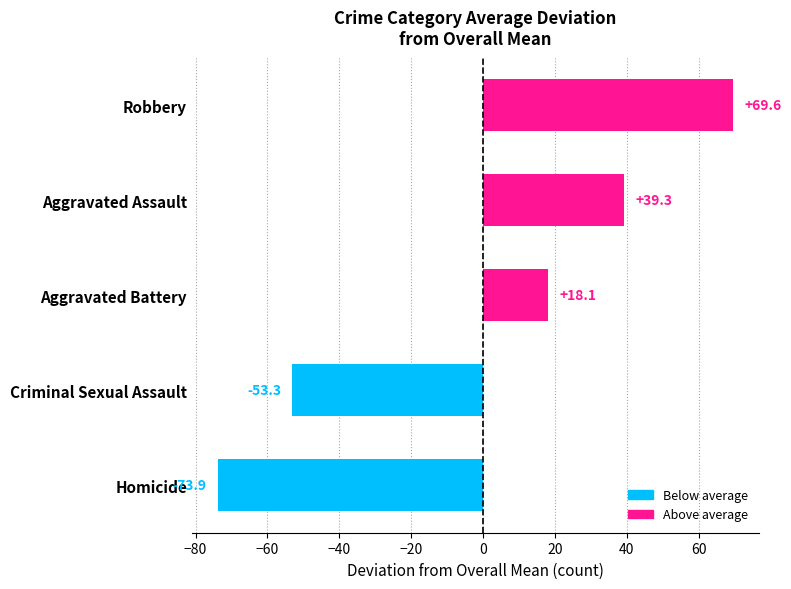

Reading bottom to top, transcribe all the data shown in this chart.

-73.9	-53.3	18.1	39.3	69.6